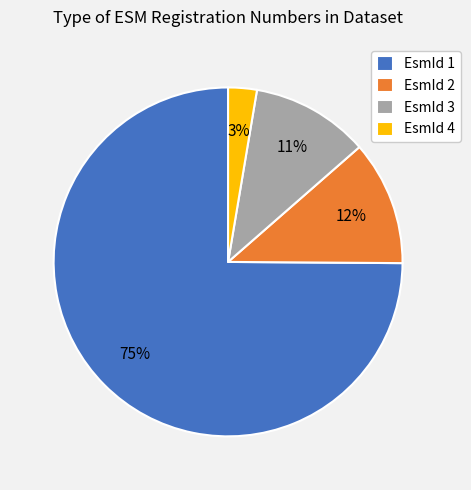

Rank the categories by value from highest to lowest.

EsmId 1, EsmId 2, EsmId 3, EsmId 4